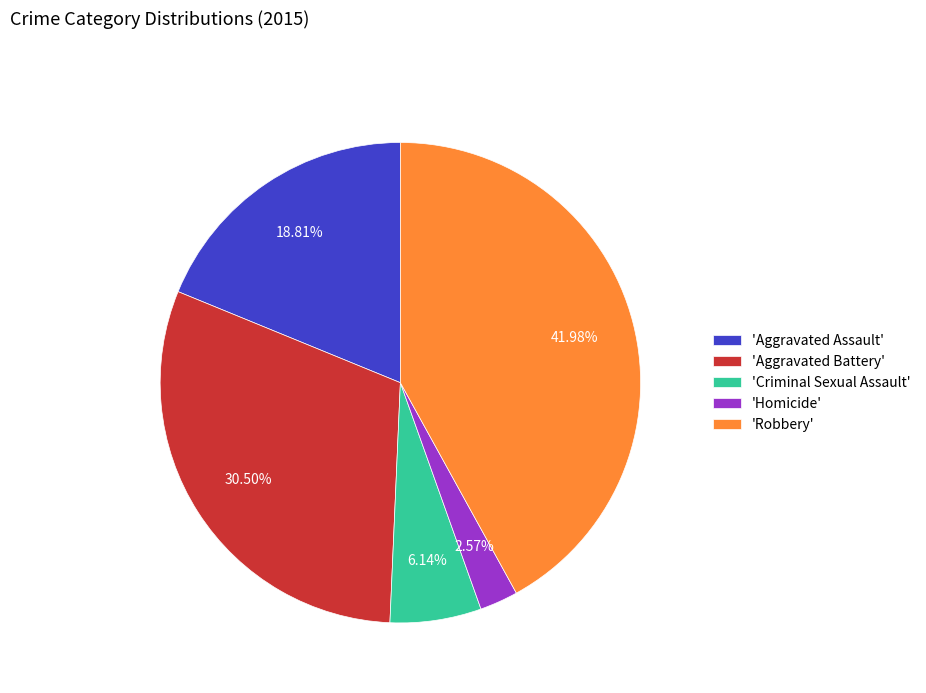

Does 'Robbery' account for over 50% of the chart?

No